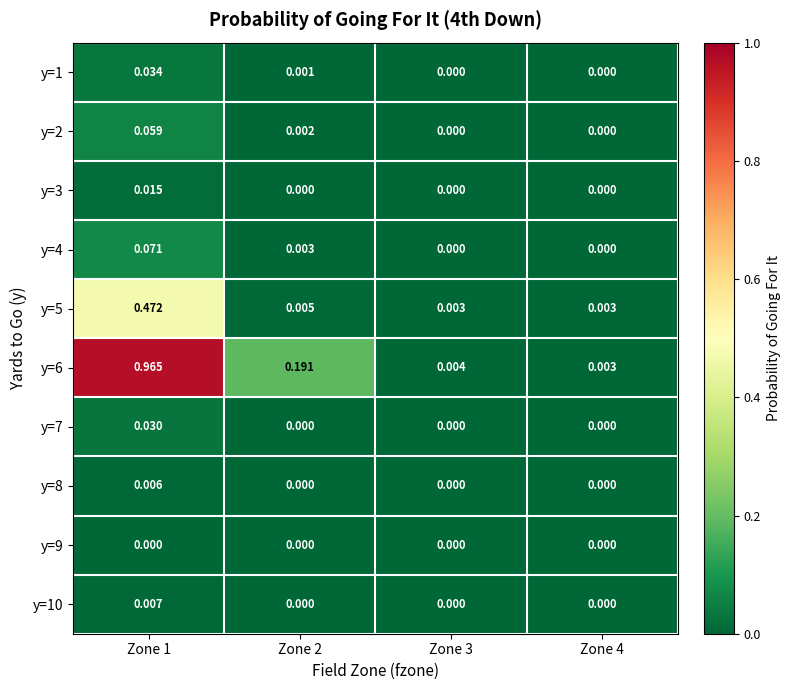

List the series in order of their peak value, lowest first.

y=9, y=8, y=10, y=3, y=7, y=1, y=2, y=4, y=5, y=6